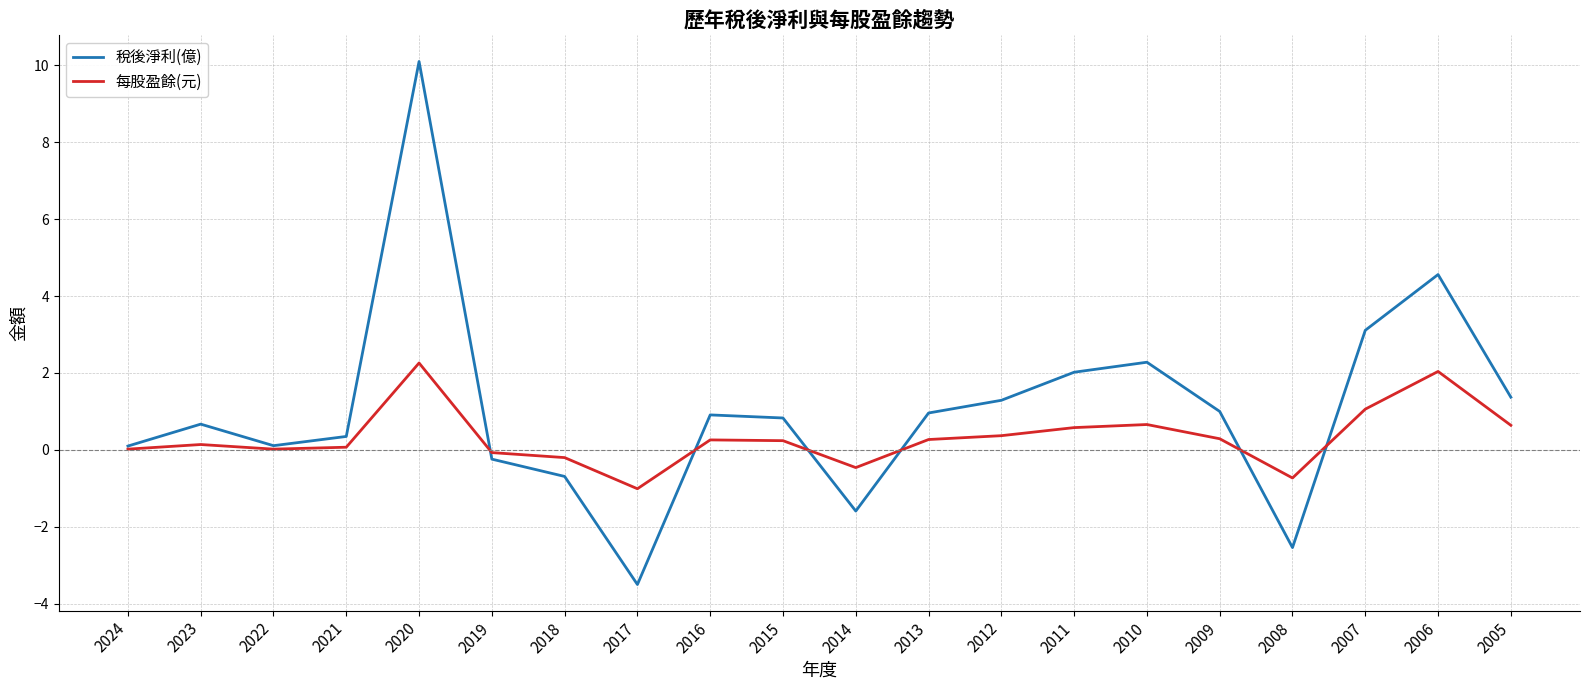

What is the minimum value for 稅後淨利(億)?

-3.5